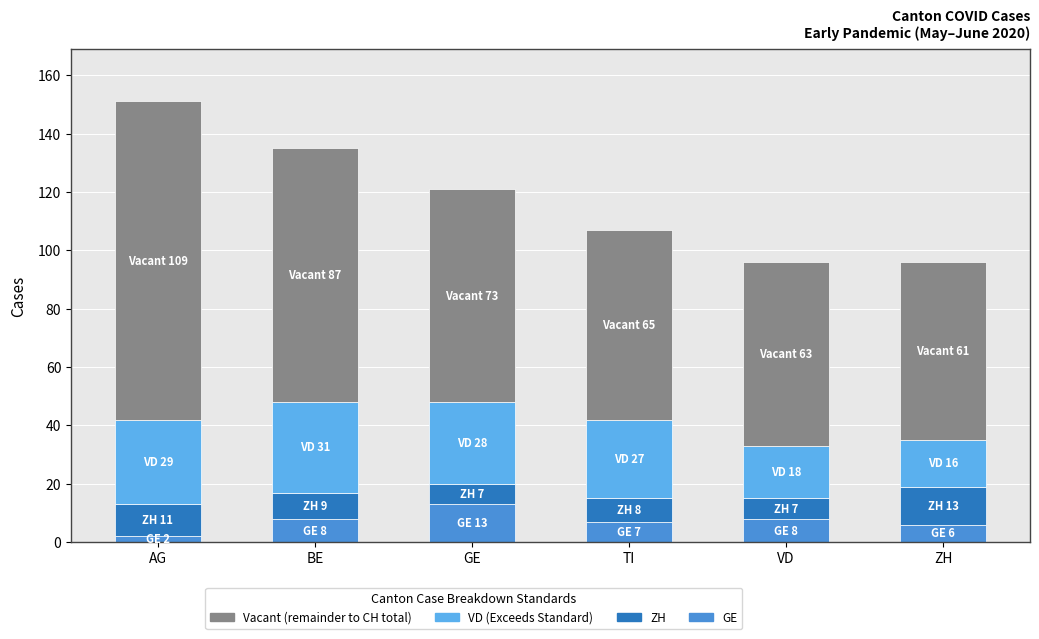

How many bars are there in total?

6